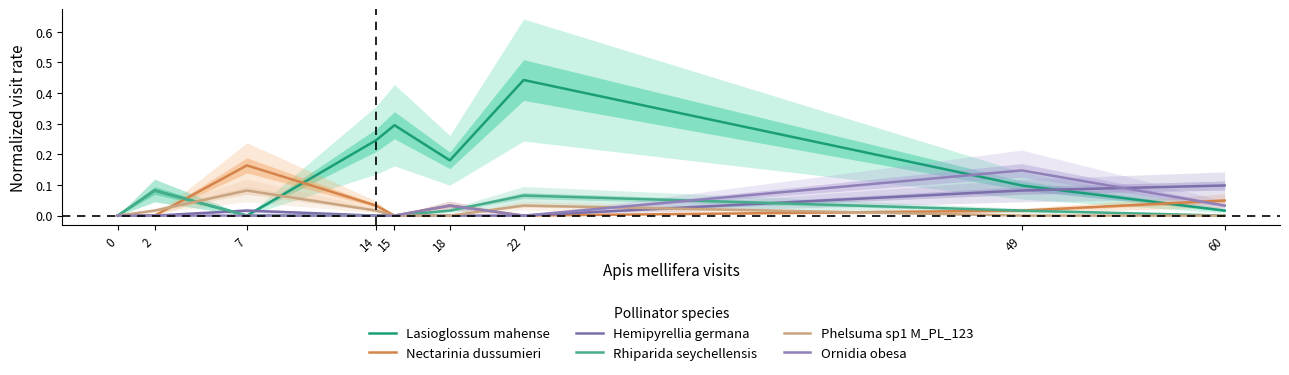

How many lines are shown in the chart?

6